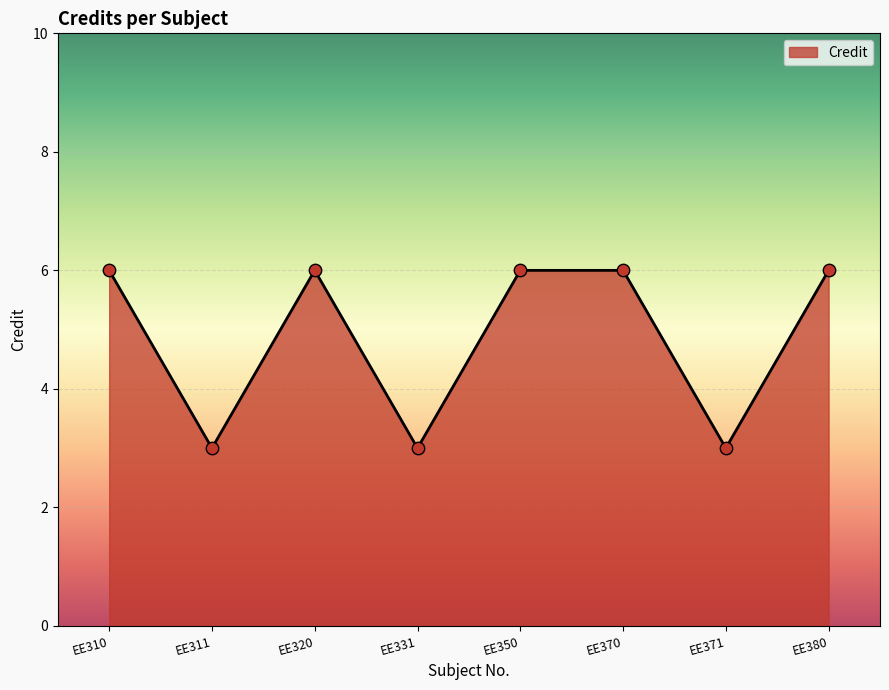

Between EE370 and EE311, which is larger?

EE370